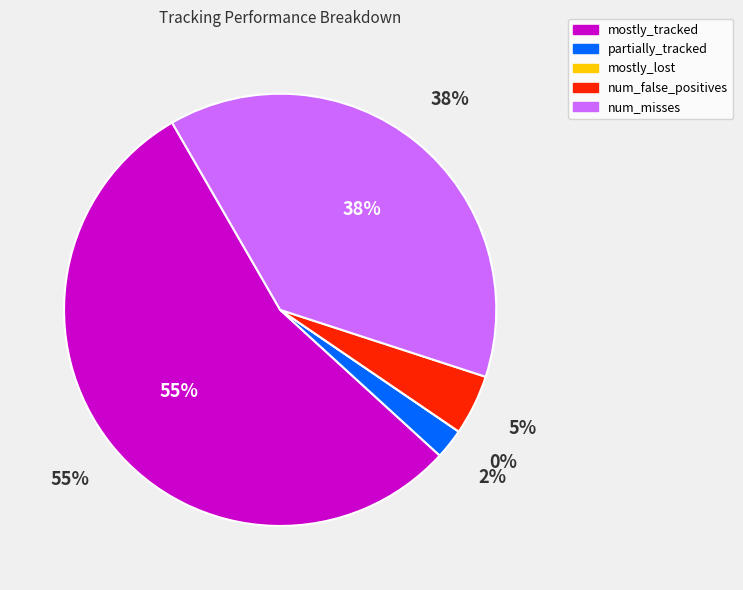

Which category has the smallest portion of the pie?

mostly_lost